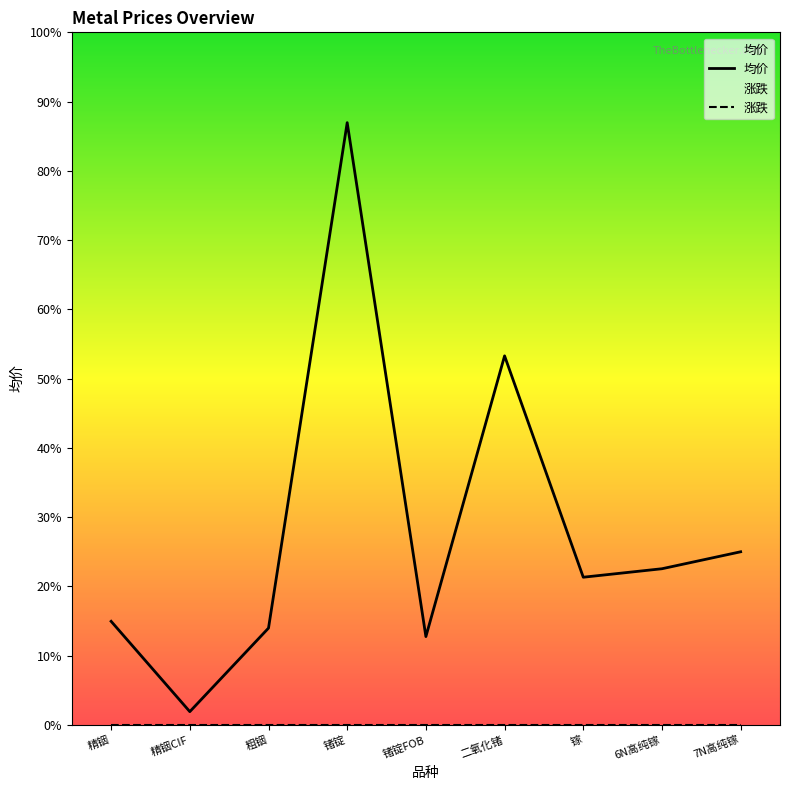

True or false: the data shows 6829 at 二氧化锗.

False